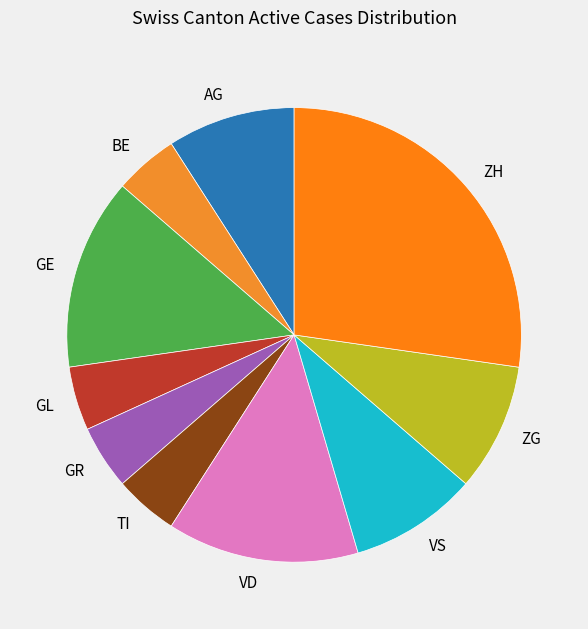

The BE slice represents 18% of the pie. True or false?

False